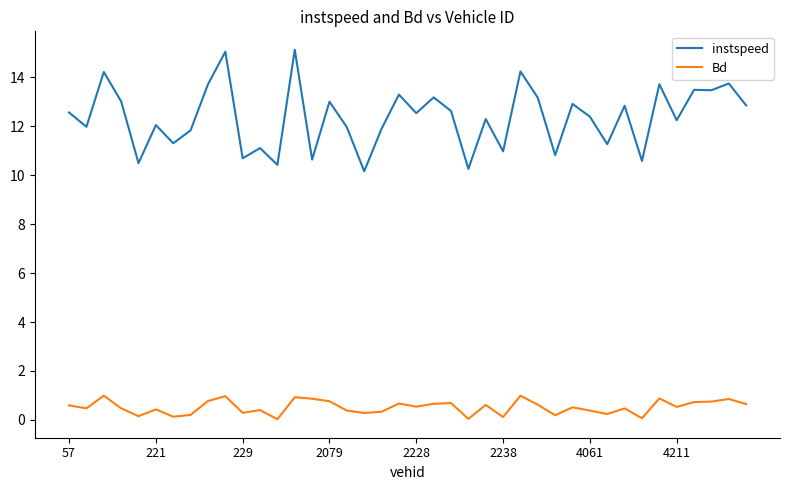

What is the maximum value shown in the chart?

15.1